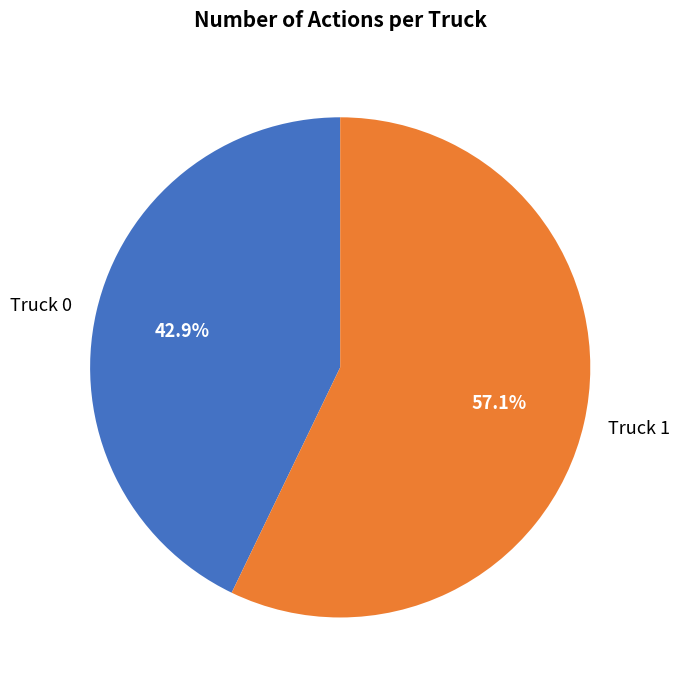

Which slice is the largest?

Truck 1